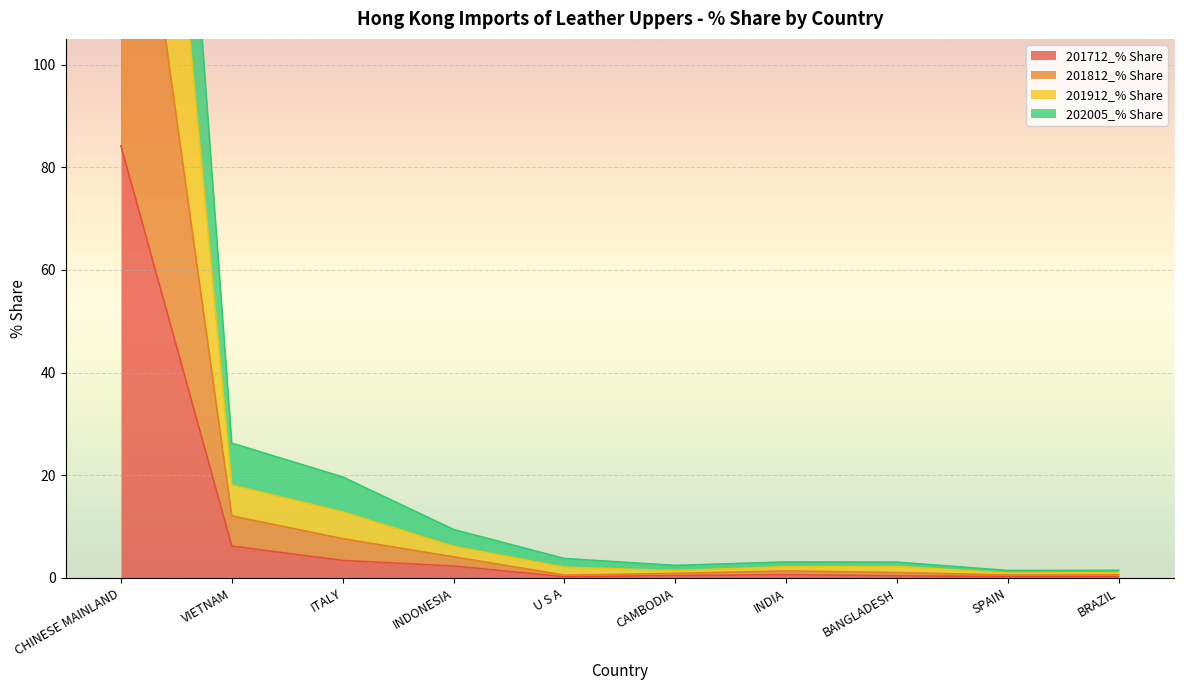

At which label is 201712_% Share closest to 42?

VIETNAM